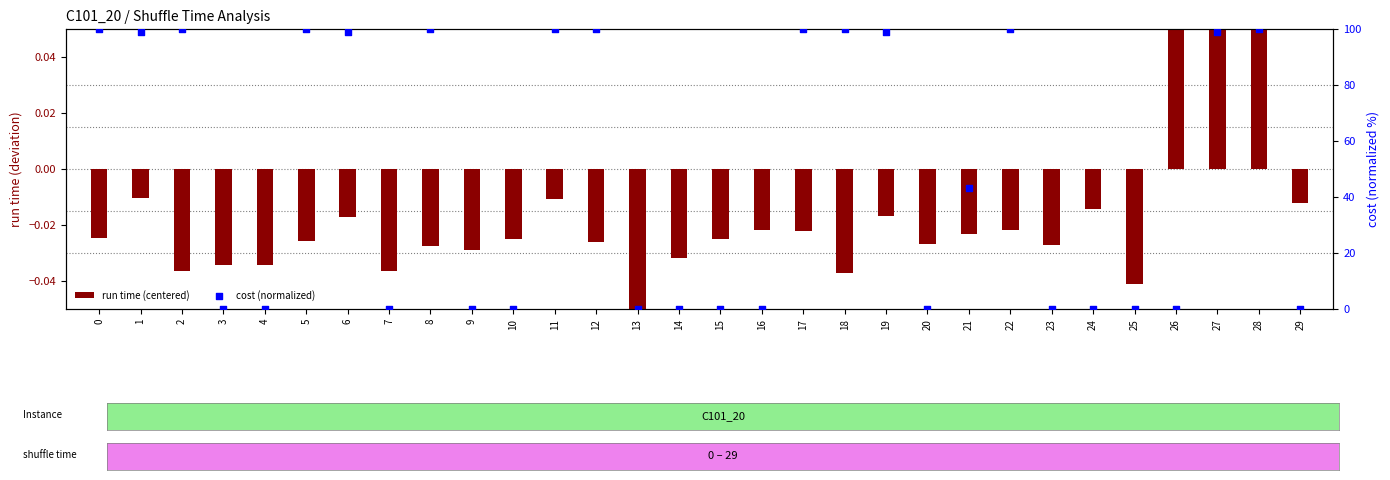

Which series reaches the minimum Y coordinate?

run time (centered)